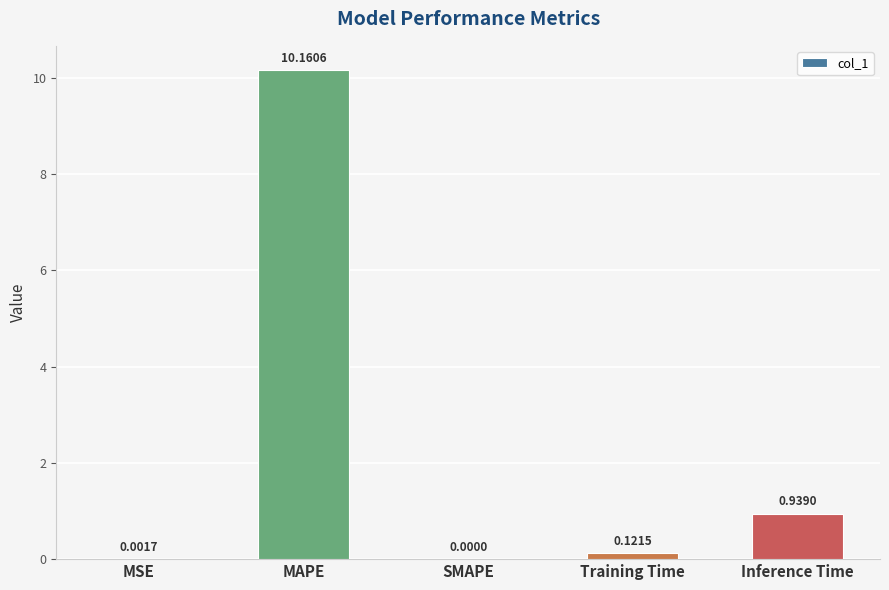

What is the change in value from MSE to MAPE?

+10.2